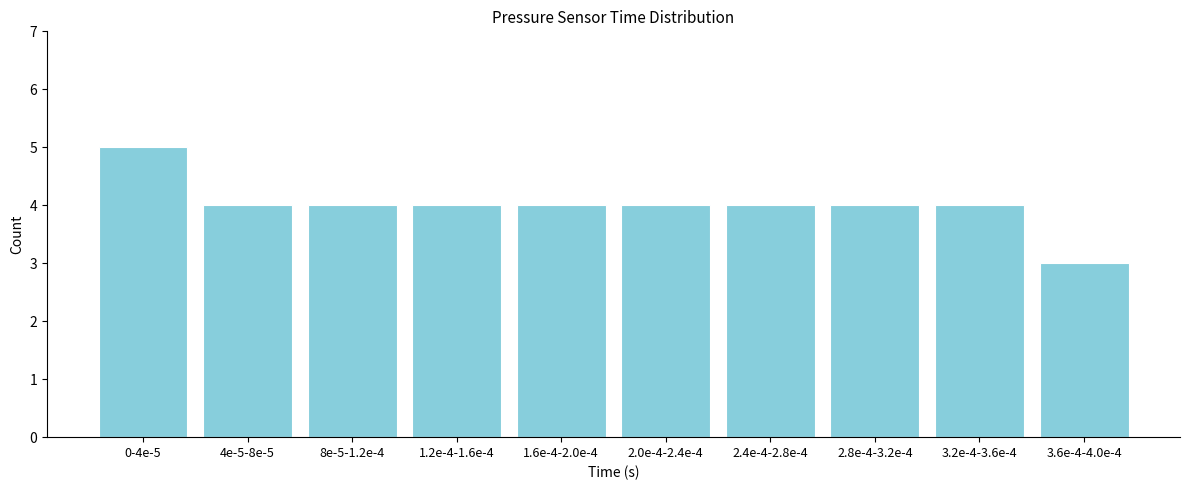

Reading left to right, transcribe all the data shown in this chart.

0-4e-5=5	4e-5-8e-5=4	8e-5-1.2e-4=4	1.2e-4-1.6e-4=4	1.6e-4-2.0e-4=4	2.0e-4-2.4e-4=4	2.4e-4-2.8e-4=4	2.8e-4-3.2e-4=4	3.2e-4-3.6e-4=4	3.6e-4-4.0e-4=3